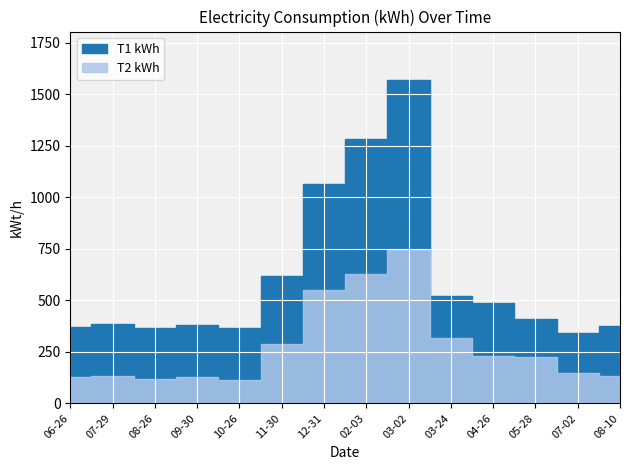

Where is the first local maximum for T1 kWh?

2020-07-29